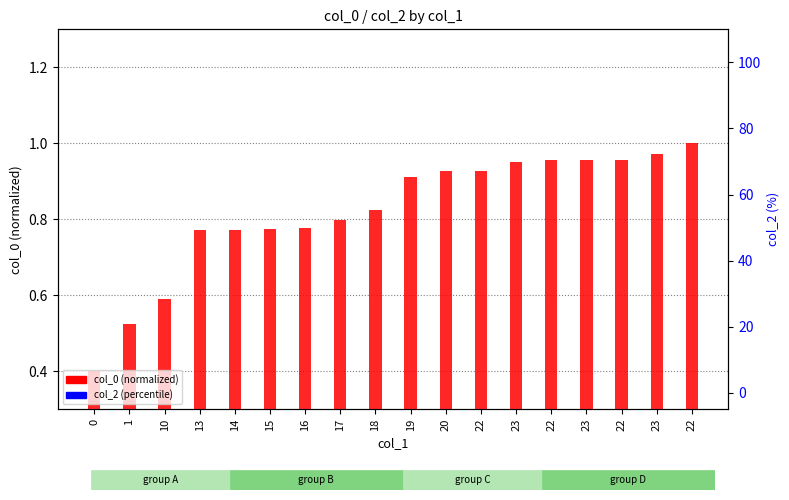

How many bars are there in each group?

2